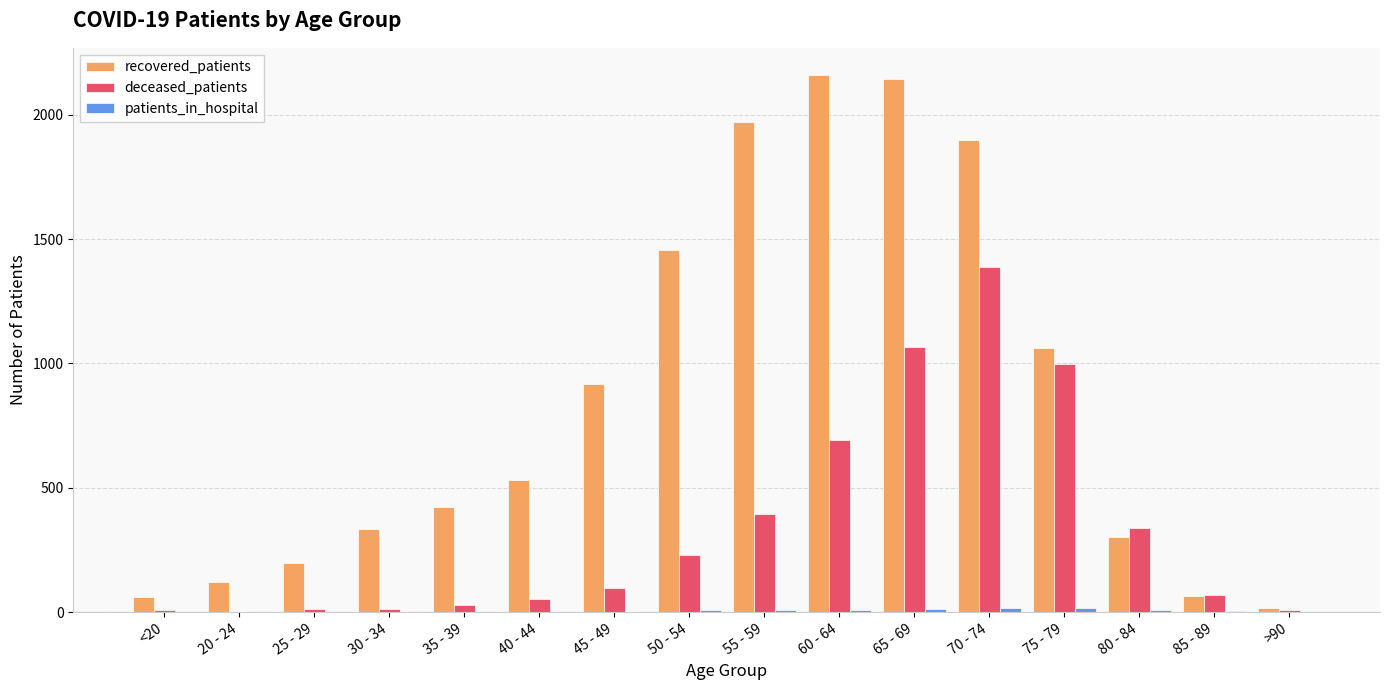

What is the greatest value displayed?

2161